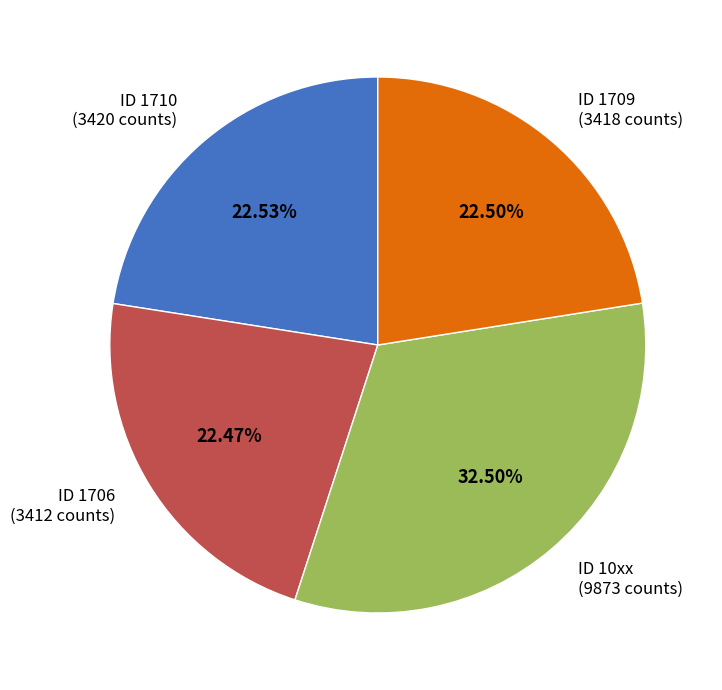

Which category has the biggest portion of the pie?

ID 10xx (9873 counts)